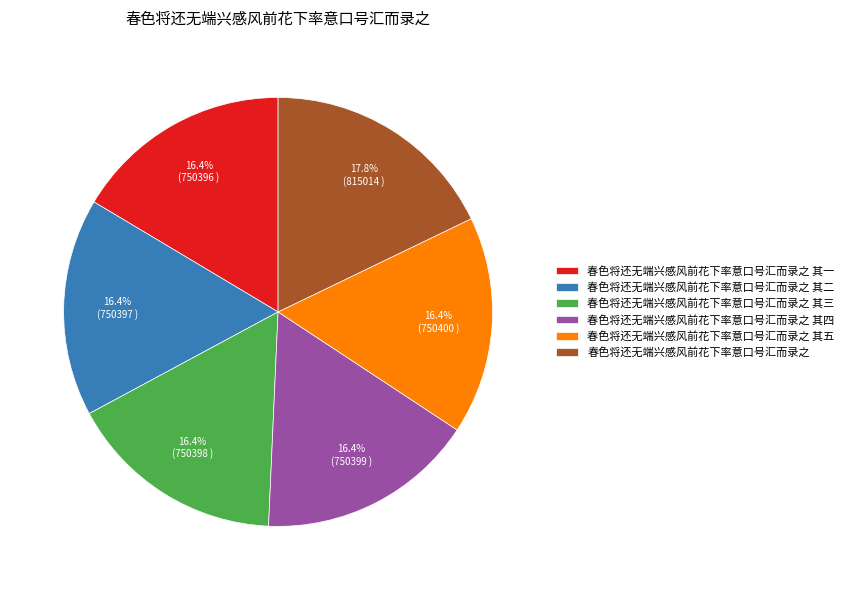

Is it true that 春色将还无端兴感风前花下率意口号汇而录之 其四 is 16% of the pie?

True